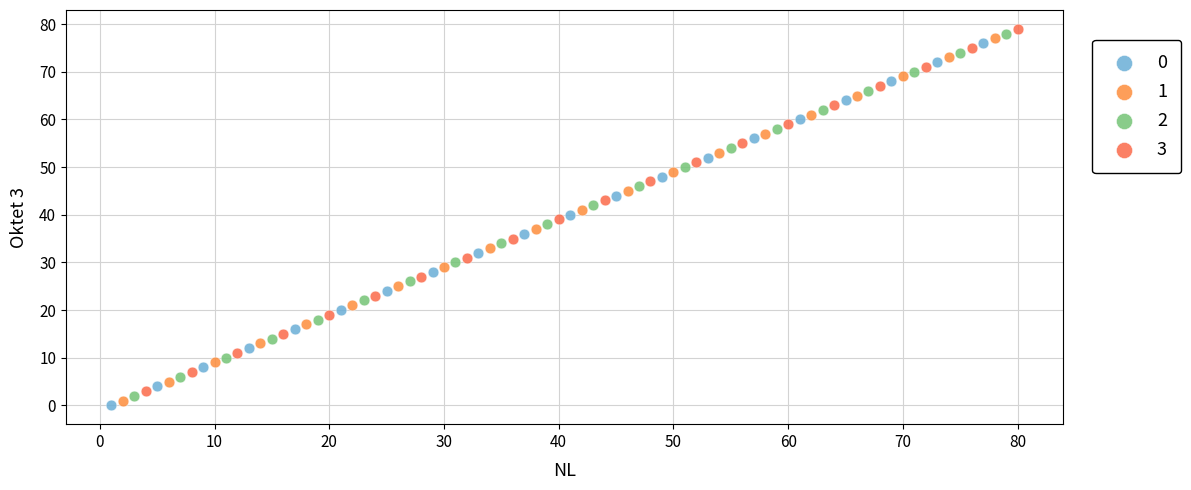

What are all the series names shown in the legend?

0, 1, 2, 3